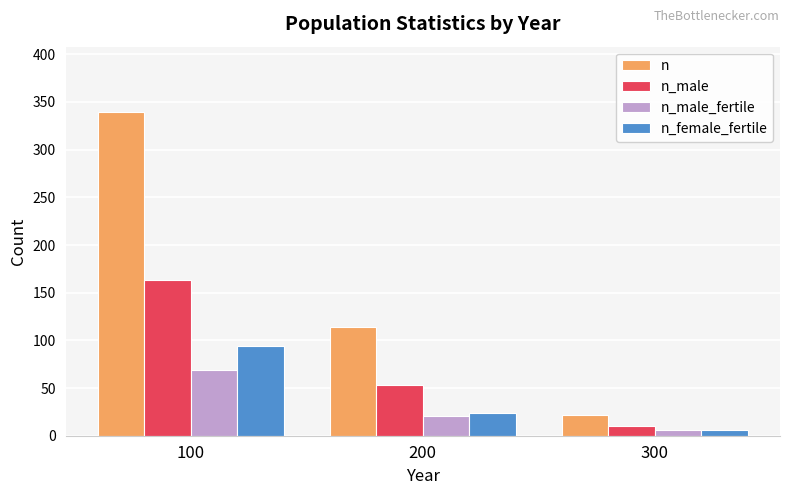

At how many categories does at least one series exceed 30?

2